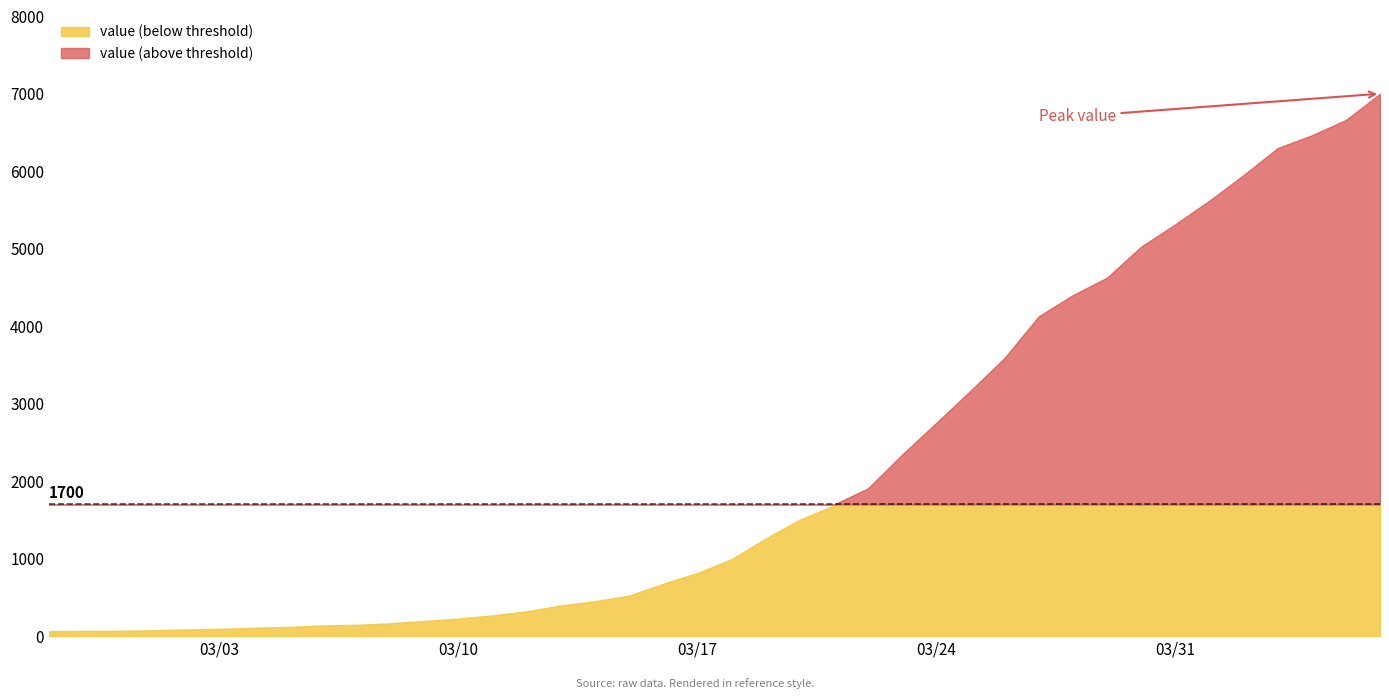

What is the ratio of the value at 2020-03-16 to the value at 2020-04-05?

0.1